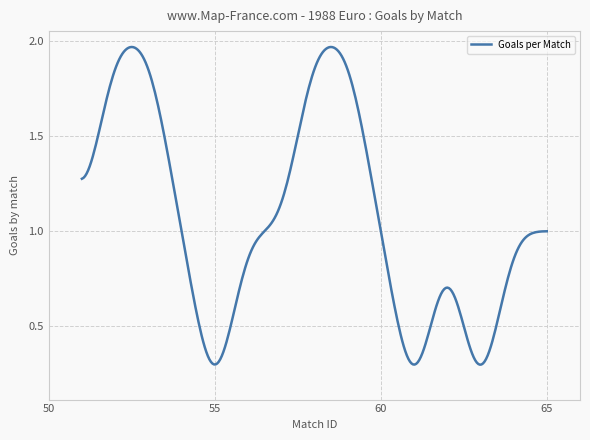

Does the chart have visible grid lines?

Yes